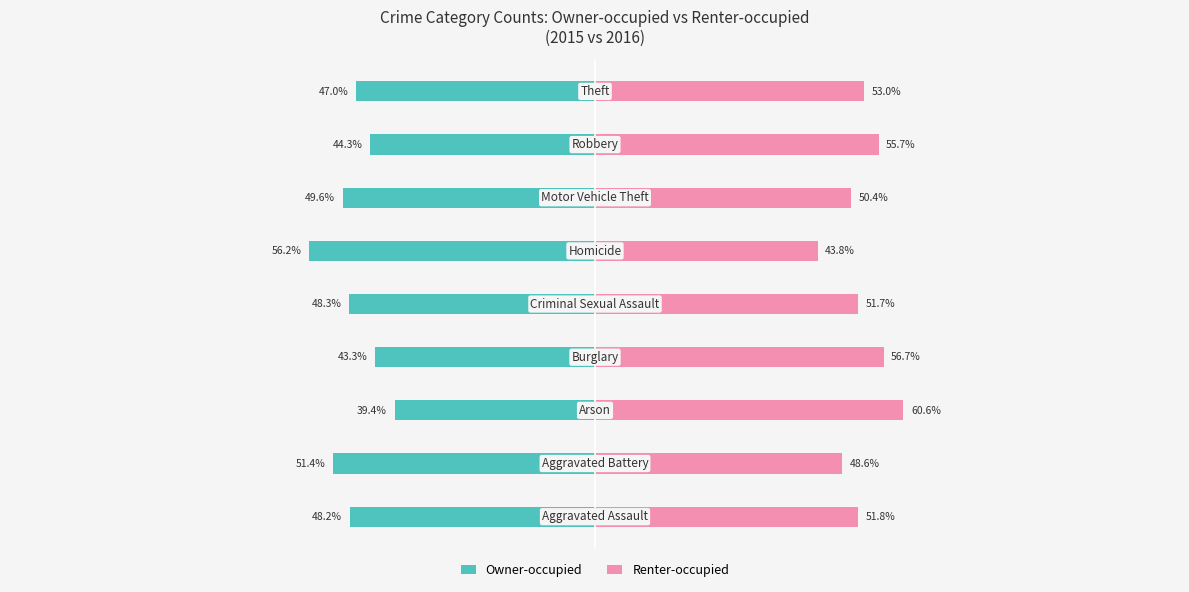

The Owner-occupied series shows -64.8 at 4. True or false?

False